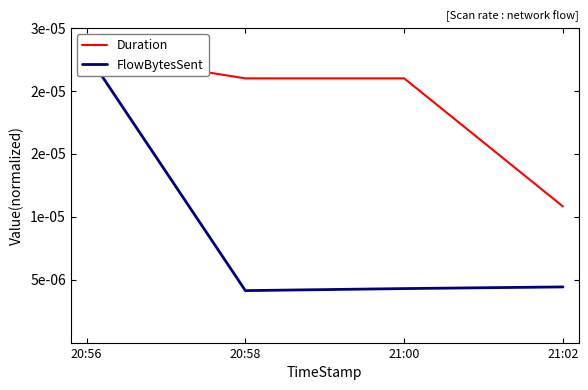

Which has a higher value, 21:00 or 20:58?

21:00